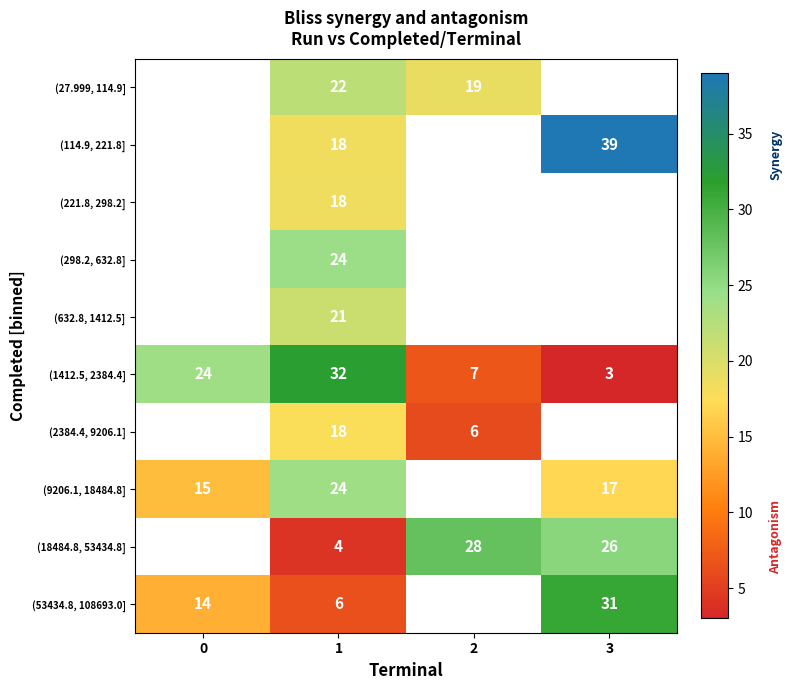

What is the total value across all series at 1?

187